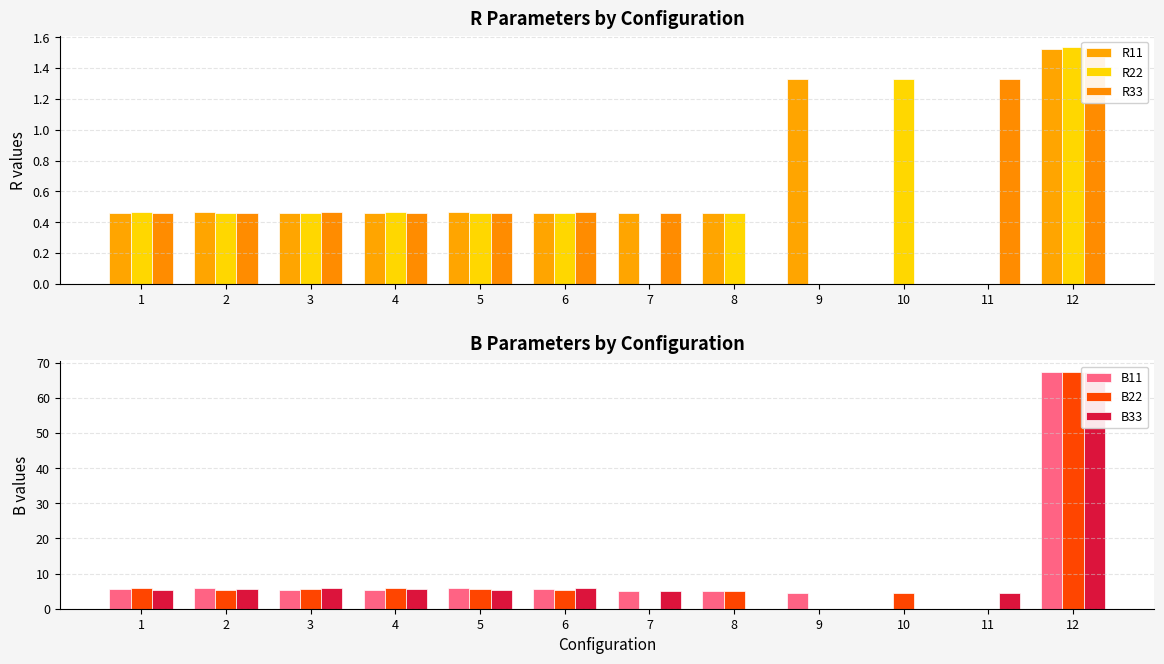

How many R33 values are between 0 and 1?

10